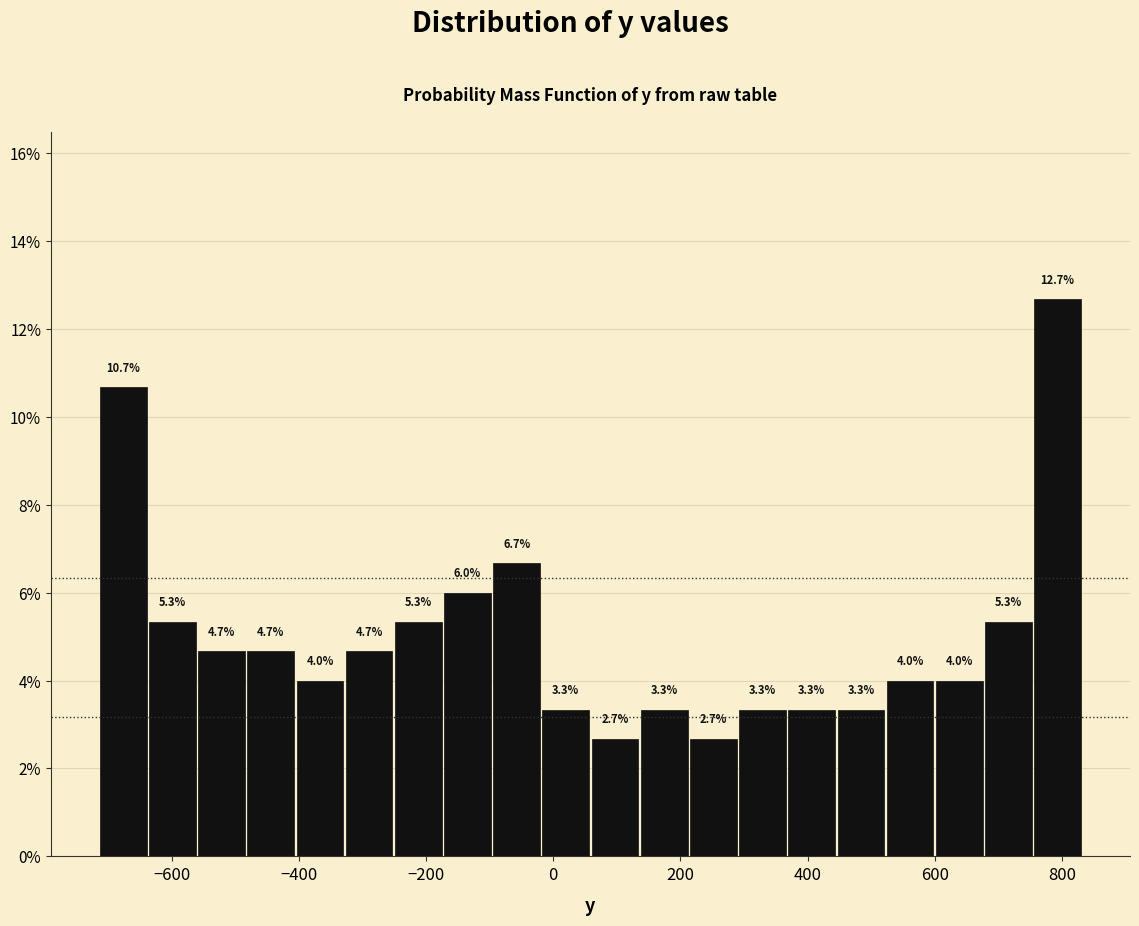

Read against the x-axis, roughly where is the centre of the tallest bar?

800